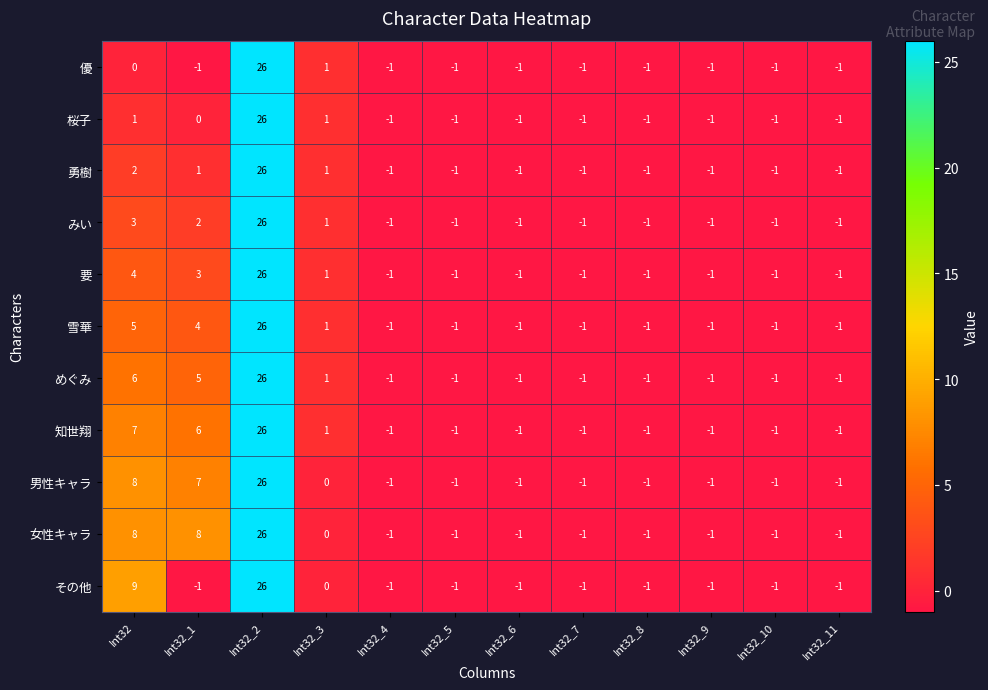

What is the greatest value displayed?

26